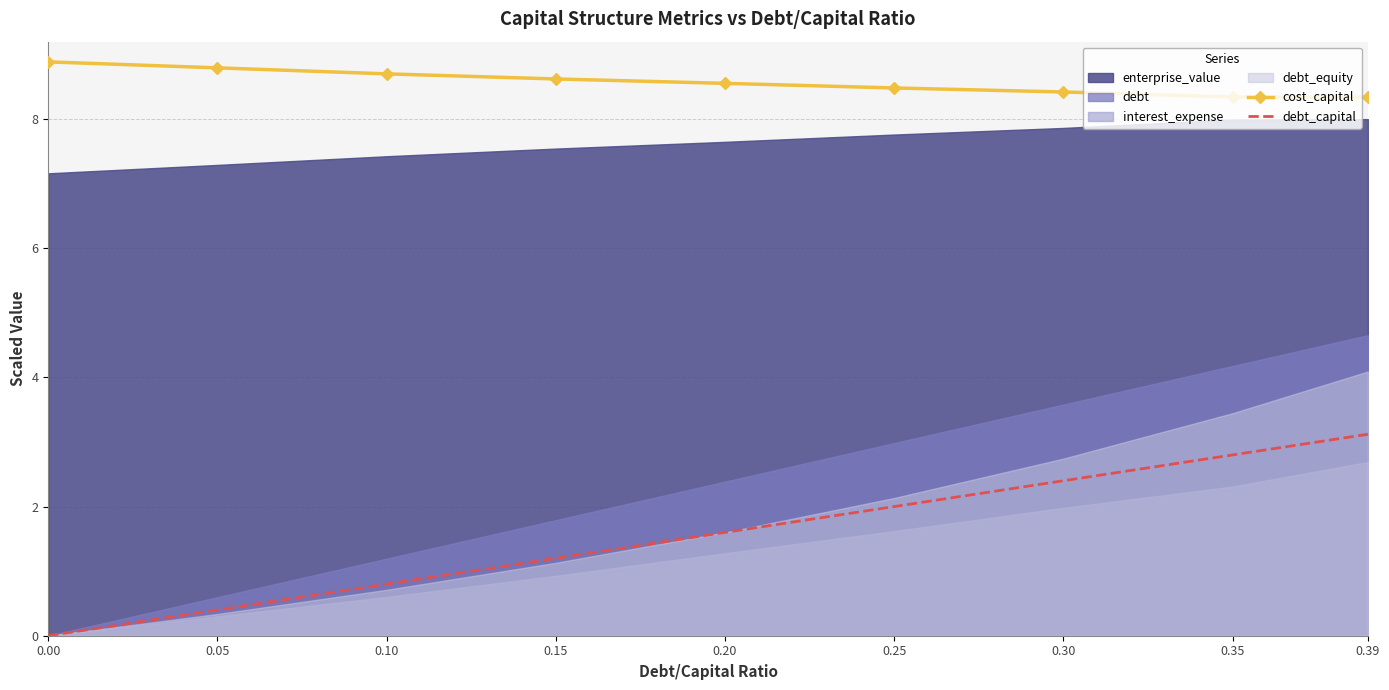

Read the debt_capital value at 0.25.

2.0